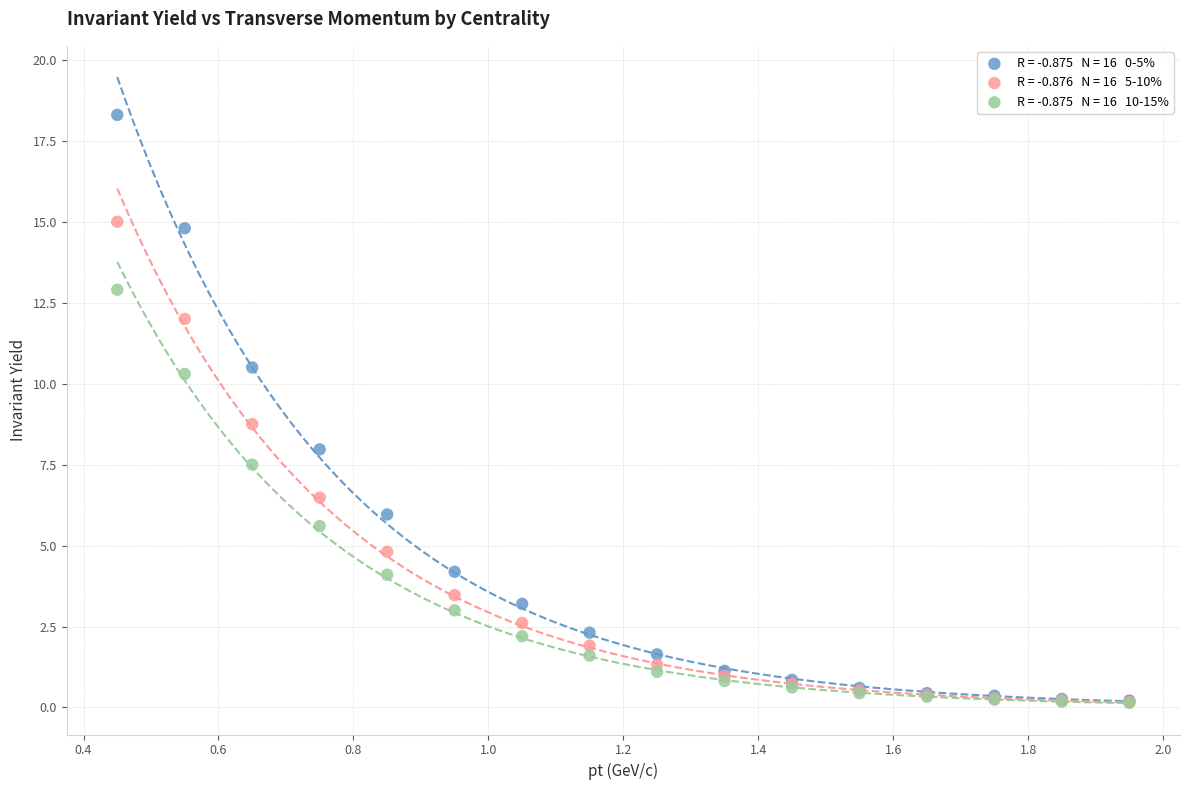

Across all series, what Y value is closest to 9?

8.8